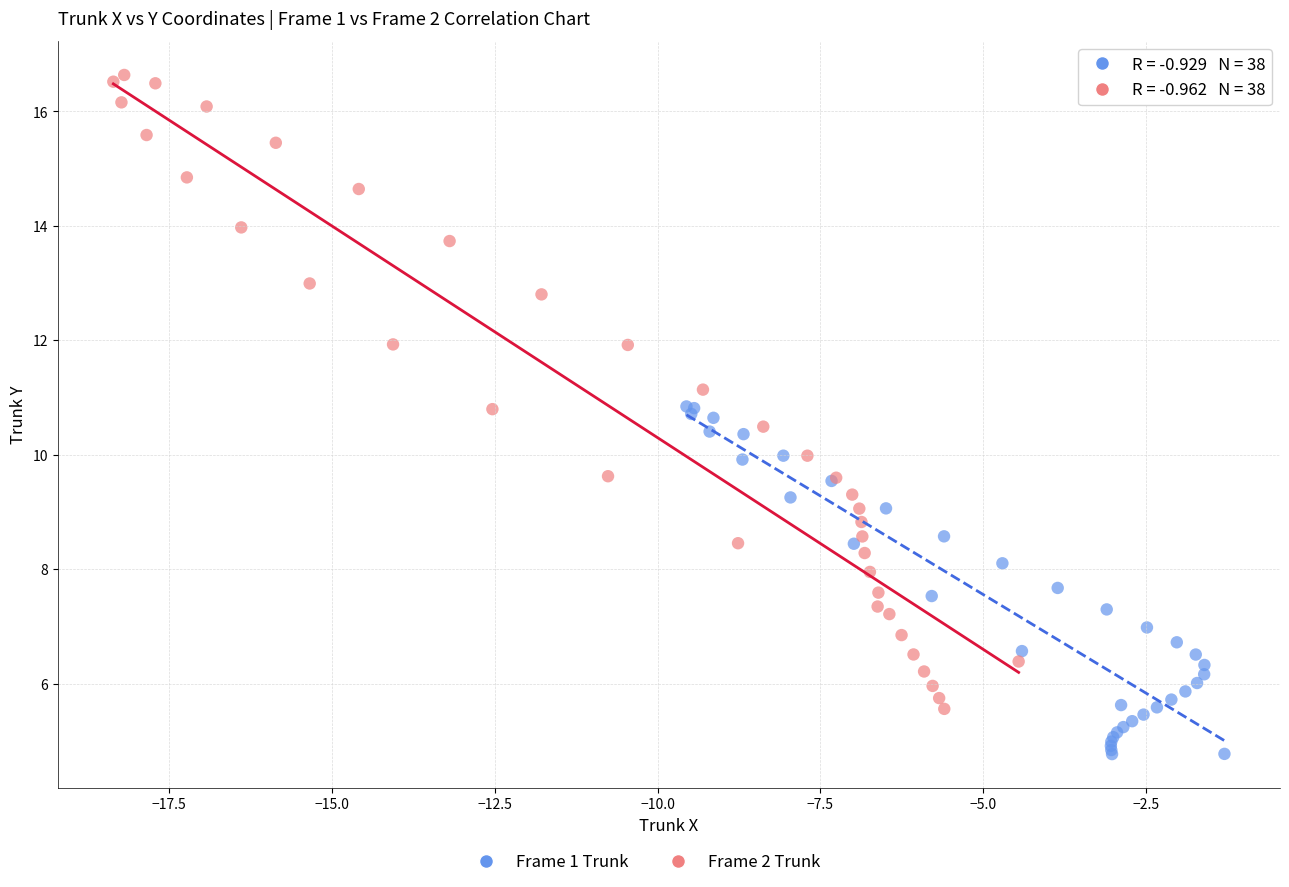

Which series has the largest Y range (max minus min)?

Frame 2 Trunk